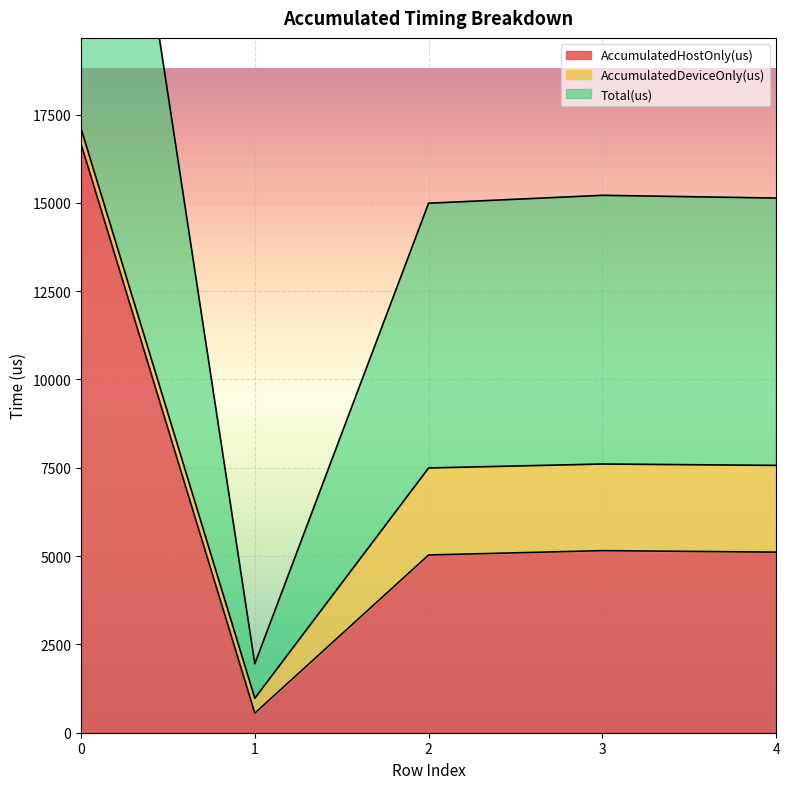

True or false: AccumulatedHostOnly(us) and Total(us) intersect in this chart.

False